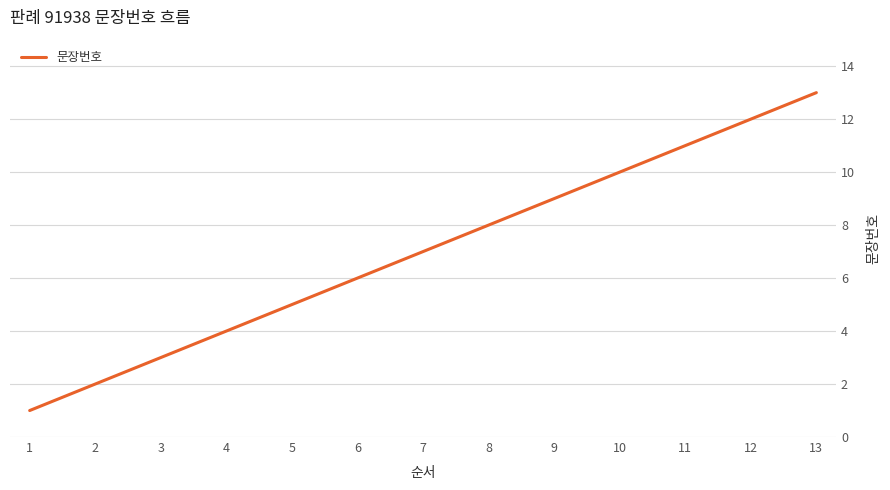

What is the greatest value displayed?

13